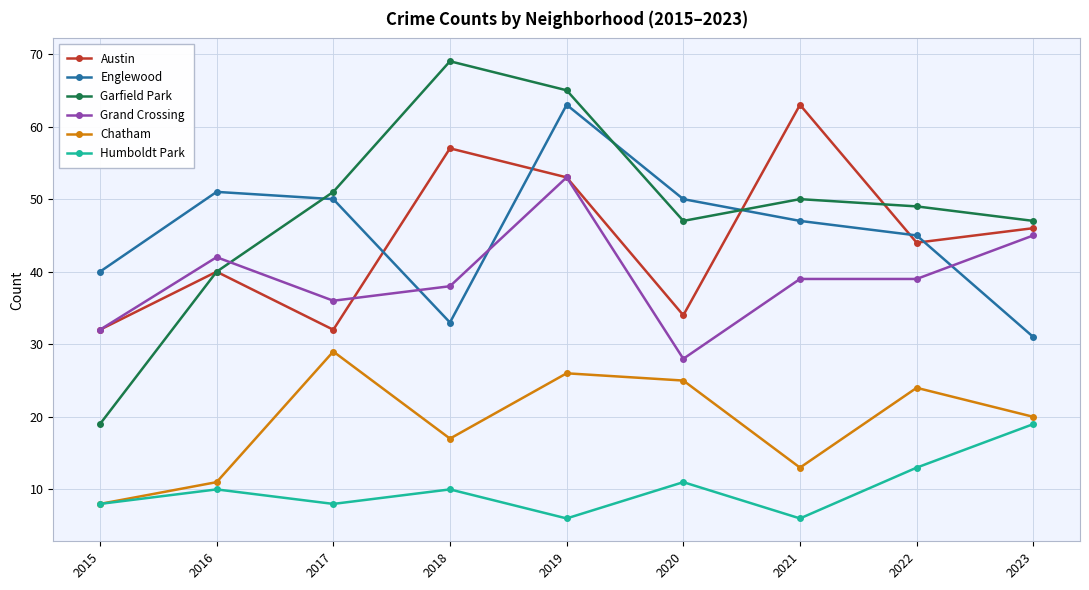

How many categories are shown in the chart?

9